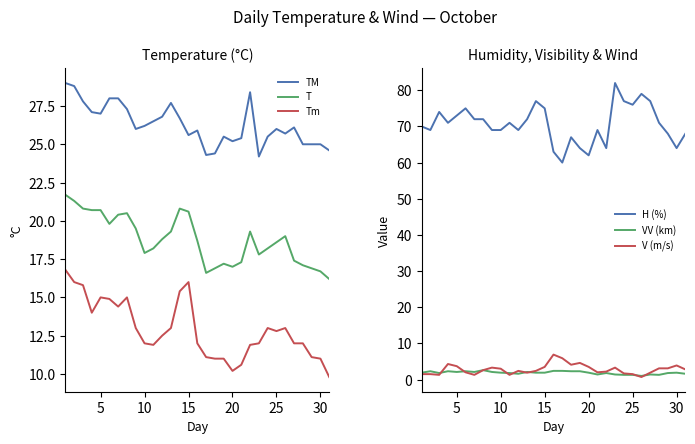

How many data points in Tm are less than 12?

10